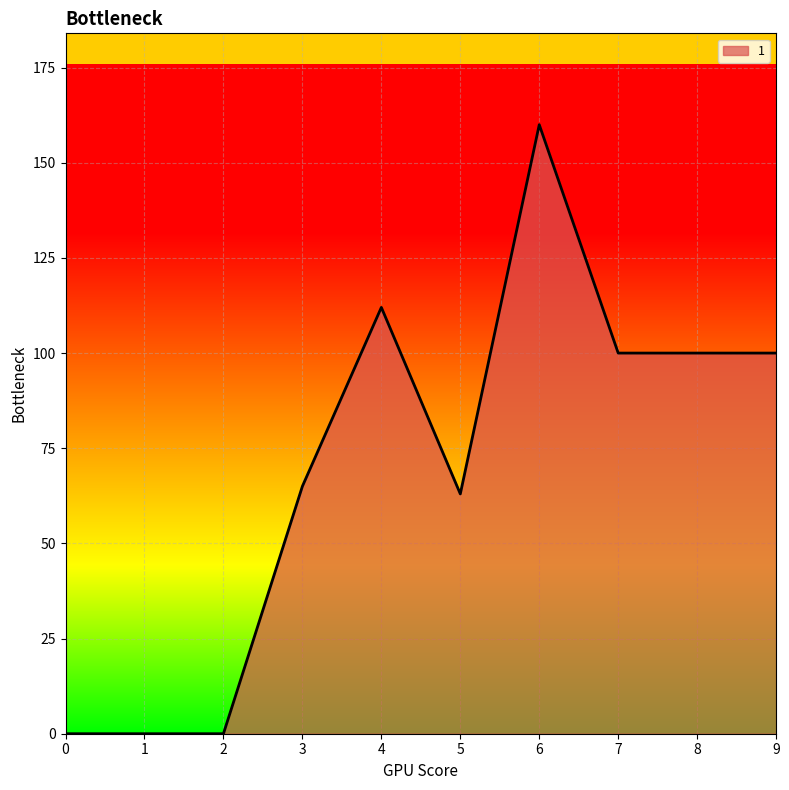

Approximately how many times larger is the value at 9 compared to 5?

1.6